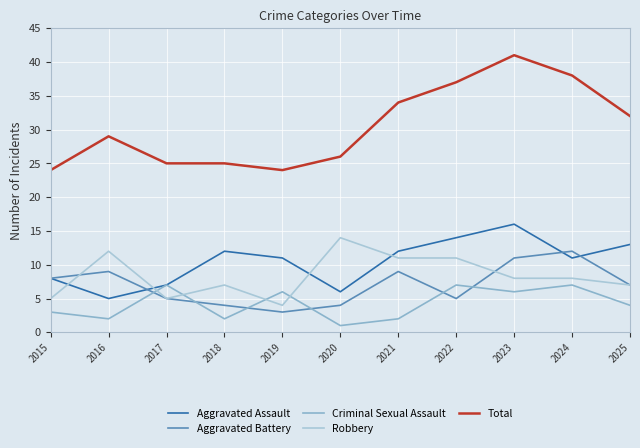

Which category has the highest value in the Aggravated Battery series?

2024